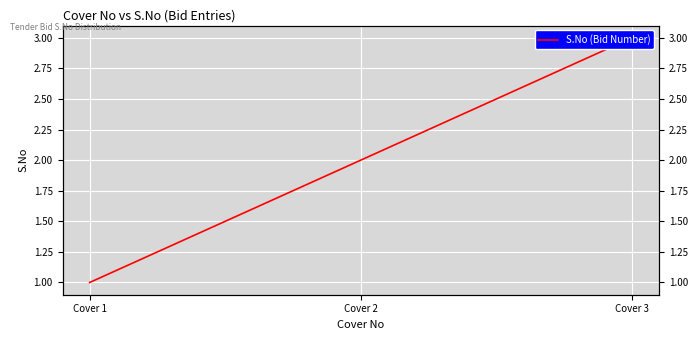

Rank the categories by value from lowest to highest.

Cover 1, Cover 2, Cover 3